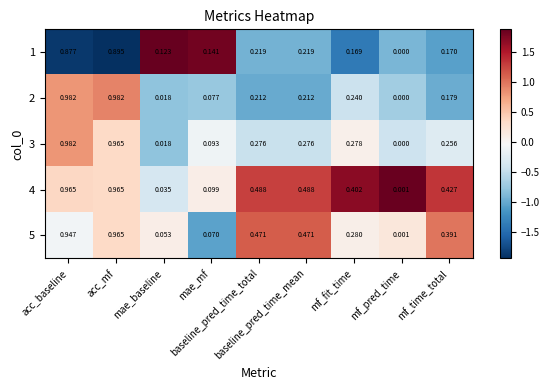

Reading left to right, list all the values displayed in this chart.

1: acc_baseline=0.9	acc_mf=0.9	mae_baseline=0.1	mae_mf=0.1	baseline_pred_time_total=0.2	baseline_pred_time_mean=0.2	mf_fit_time=0.2	mf_pred_time=0.0	mf_time_total=0.2
2: acc_baseline=1.0	acc_mf=1.0	mae_baseline=0.0	mae_mf=0.1	baseline_pred_time_total=0.2	baseline_pred_time_mean=0.2	mf_fit_time=0.2	mf_pred_time=0.0	mf_time_total=0.2
3: acc_baseline=1.0	acc_mf=1.0	mae_baseline=0.0	mae_mf=0.1	baseline_pred_time_total=0.3	baseline_pred_time_mean=0.3	mf_fit_time=0.3	mf_pred_time=0.0	mf_time_total=0.3
4: acc_baseline=1.0	acc_mf=1.0	mae_baseline=0.0	mae_mf=0.1	baseline_pred_time_total=0.5	baseline_pred_time_mean=0.5	mf_fit_time=0.4	mf_pred_time=0.0	mf_time_total=0.4
5: acc_baseline=0.9	acc_mf=1.0	mae_baseline=0.1	mae_mf=0.1	baseline_pred_time_total=0.5	baseline_pred_time_mean=0.5	mf_fit_time=0.3	mf_pred_time=0.0	mf_time_total=0.4